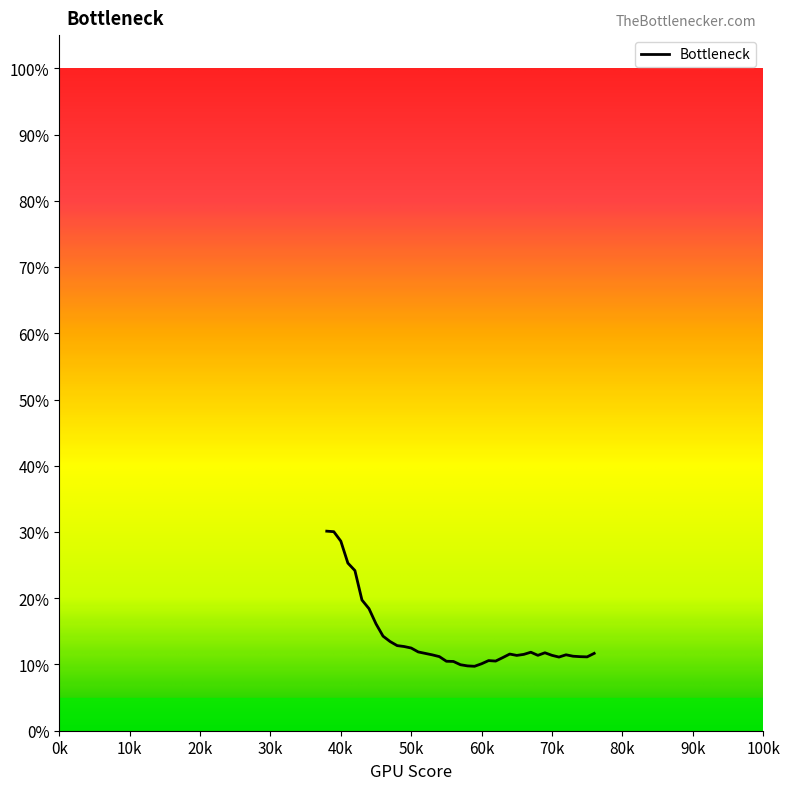

What is the difference between the maximum and minimum values?

20.4